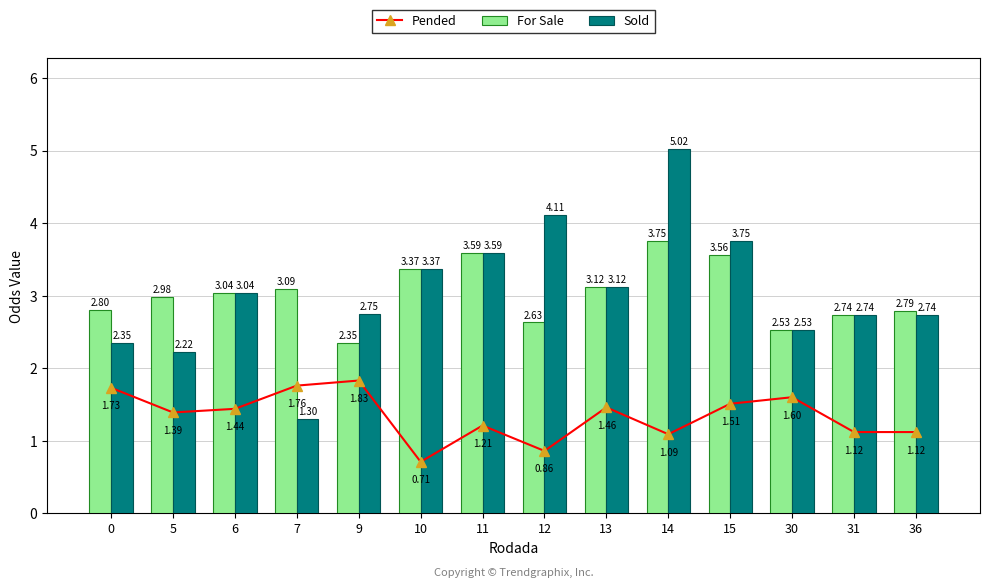

What is the total value across all series at 36?

6.7